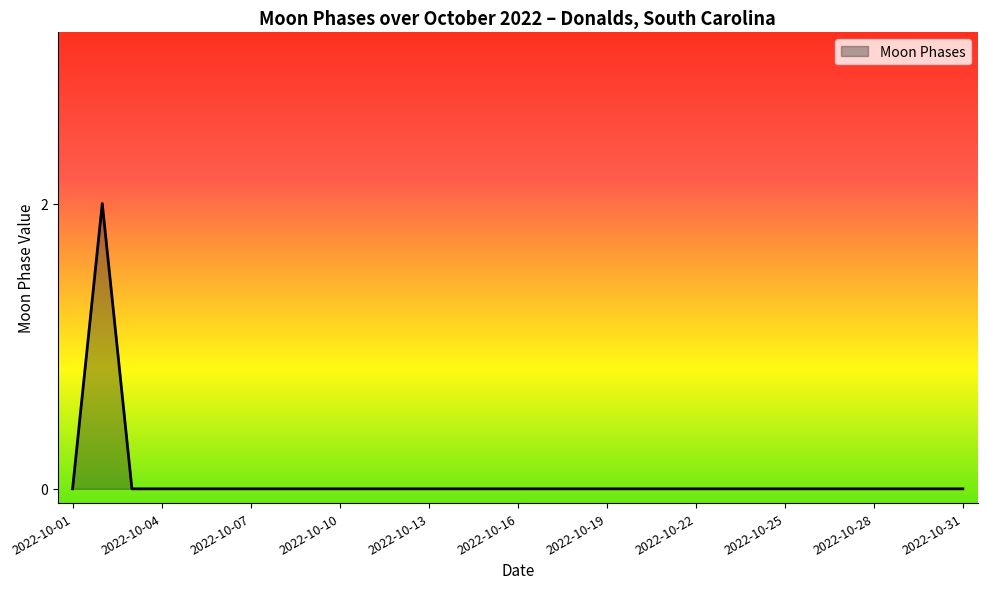

What is the maximum value shown in the chart?

2